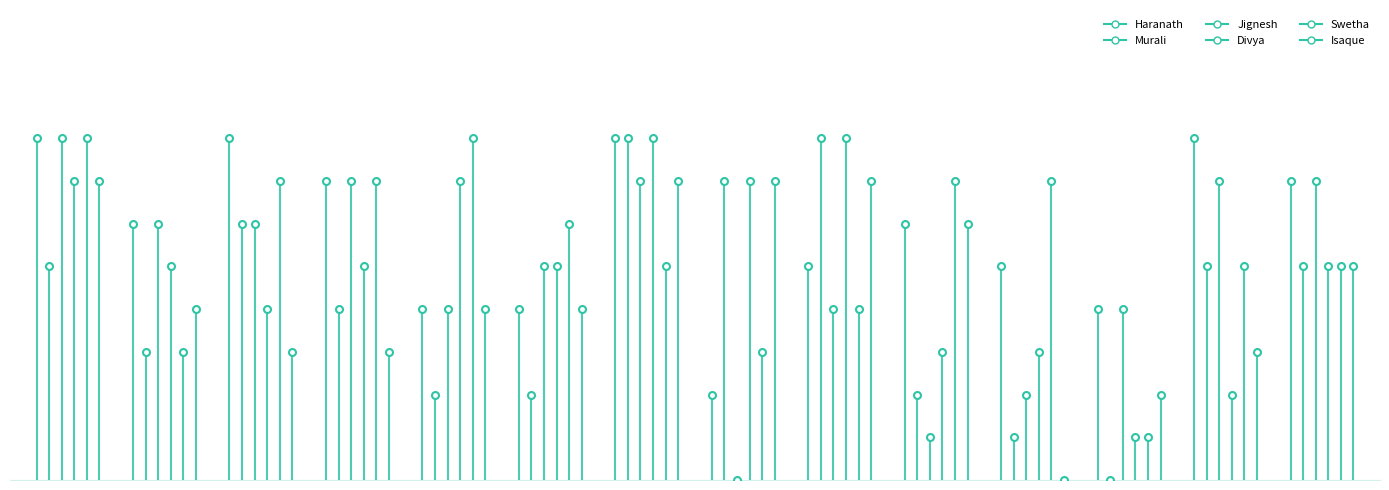

How many lines are shown in the chart?

6